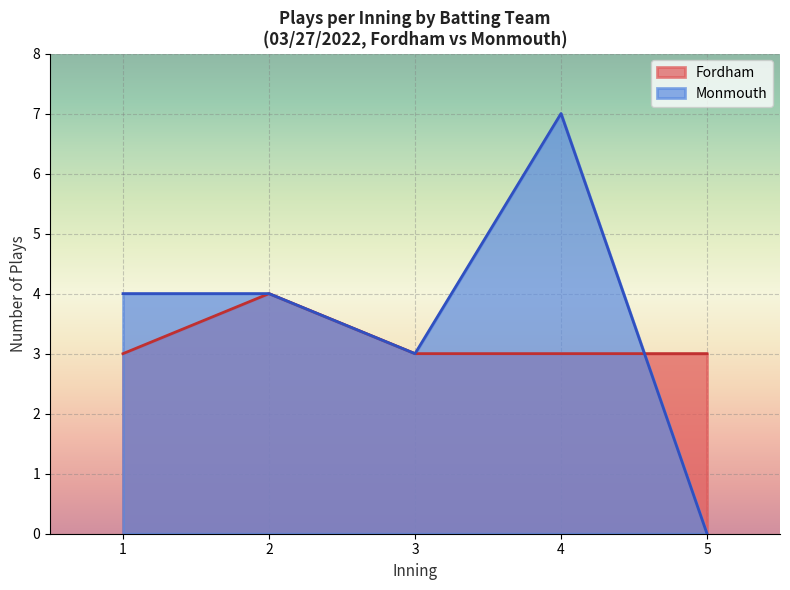

What is the total value across all series at 2?

8